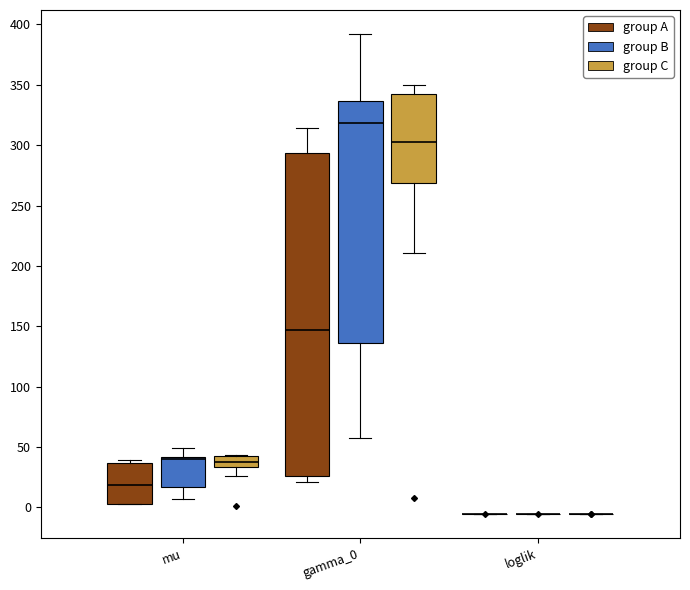

Comparing the boxes themselves (not the whiskers), which one is the tallest?

gamma_0 (group A)